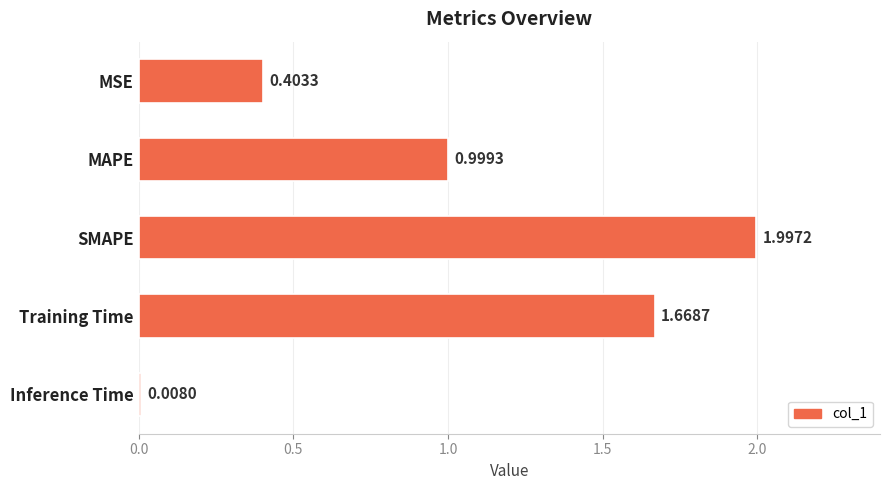

Does the chart contain stacked bars?

No